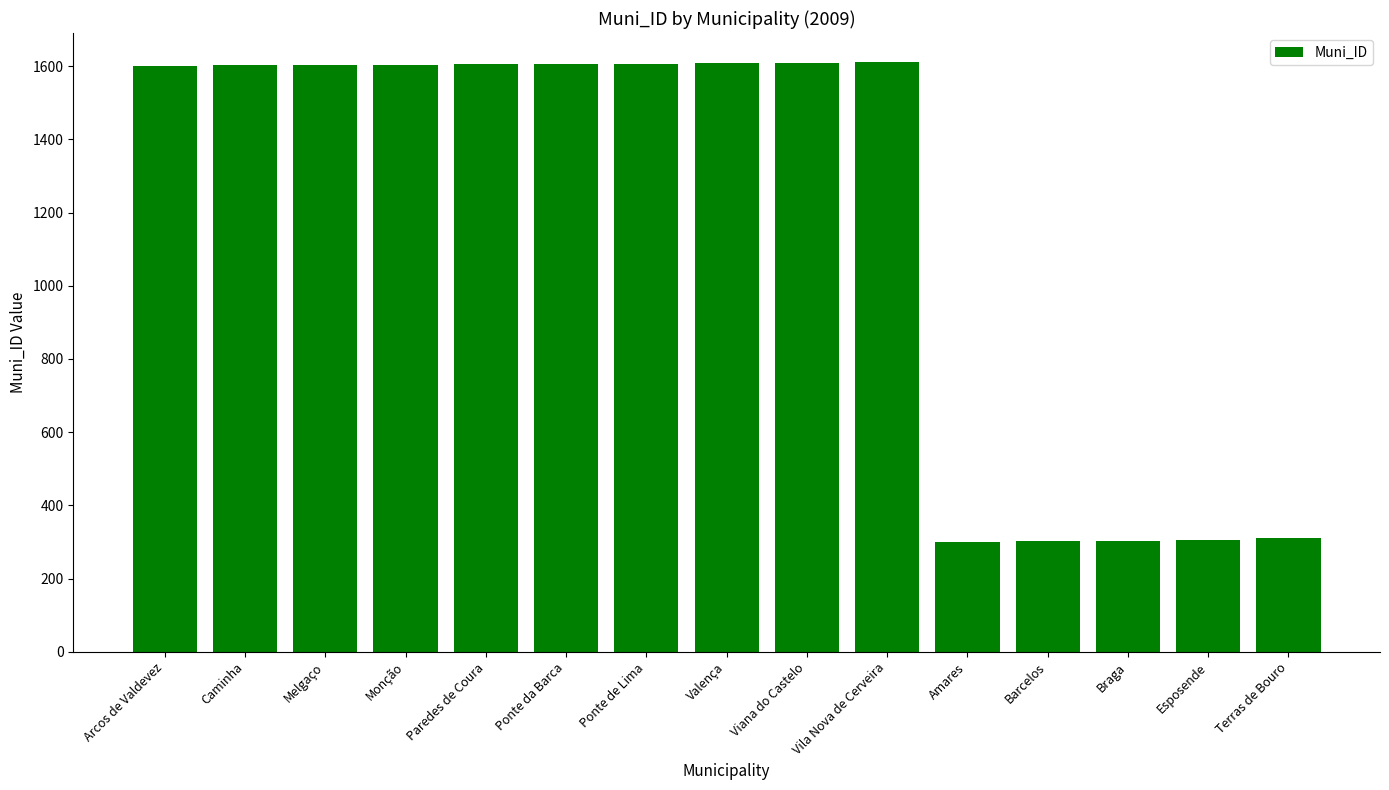

What is the difference between the values at Caminha and Braga?

1299